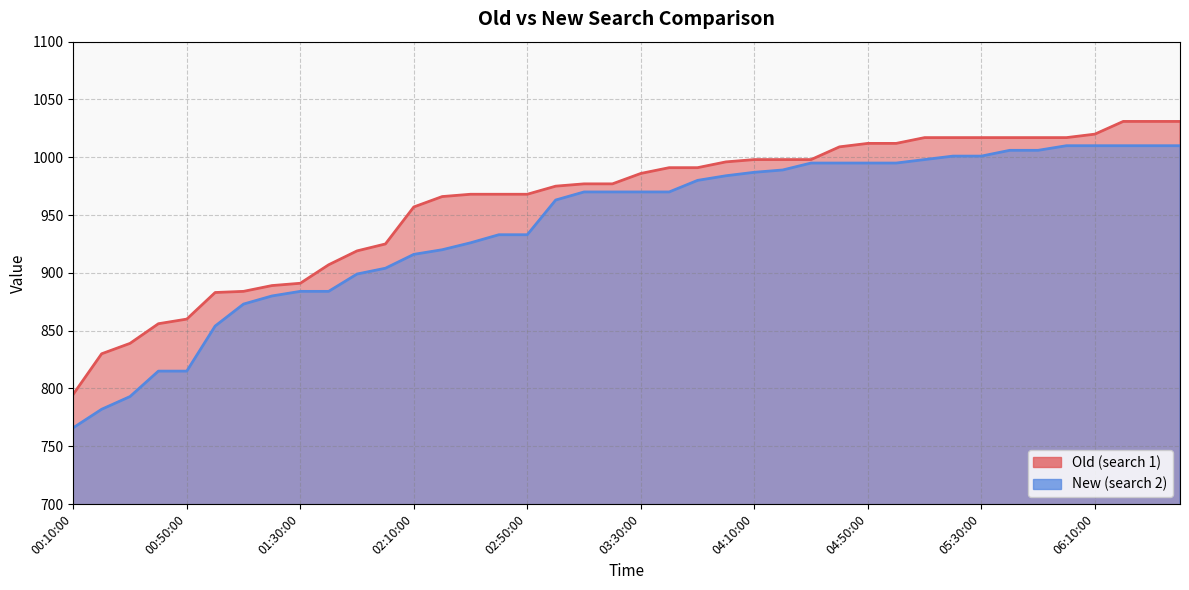

What is the smallest value displayed?

766